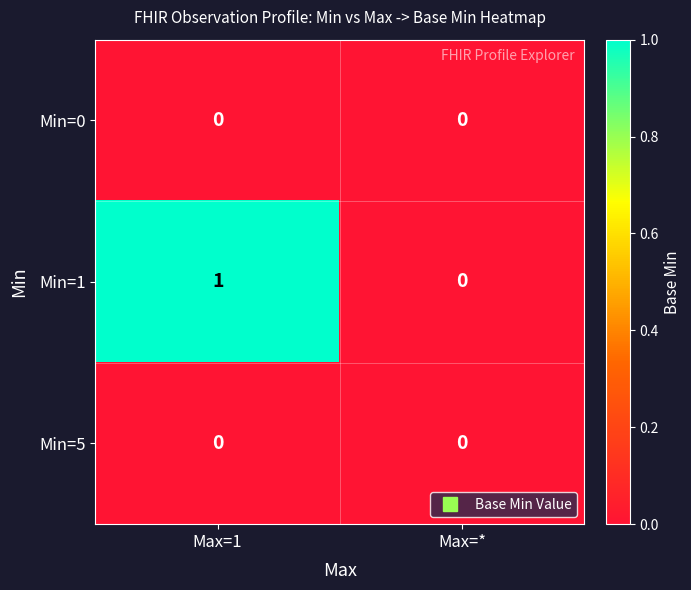

Between Max=1 and Max=*, which series saw the biggest shift?

Min=1